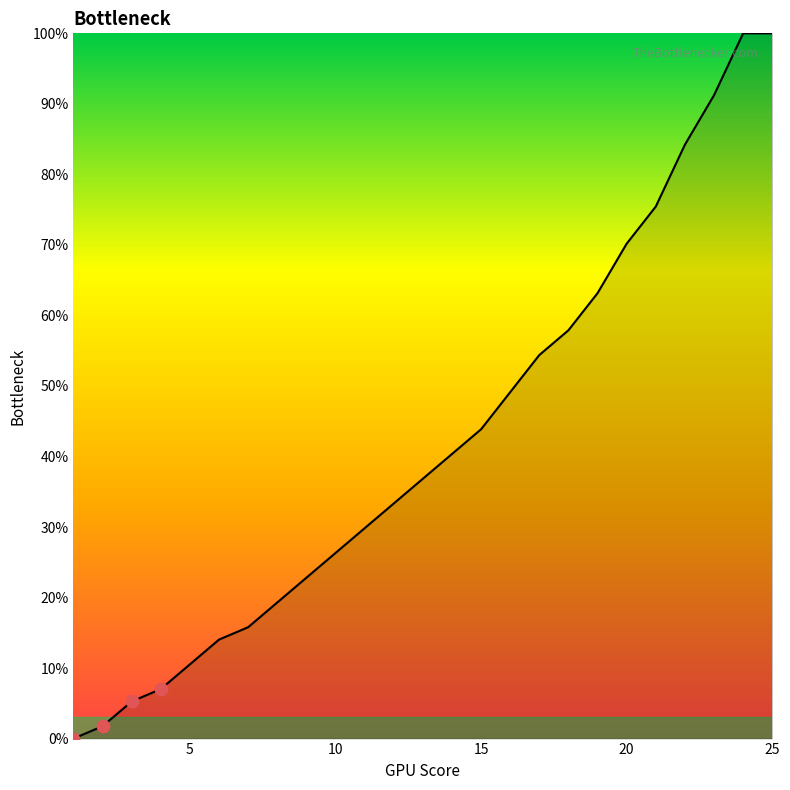

Does the chart have visible grid lines?

No